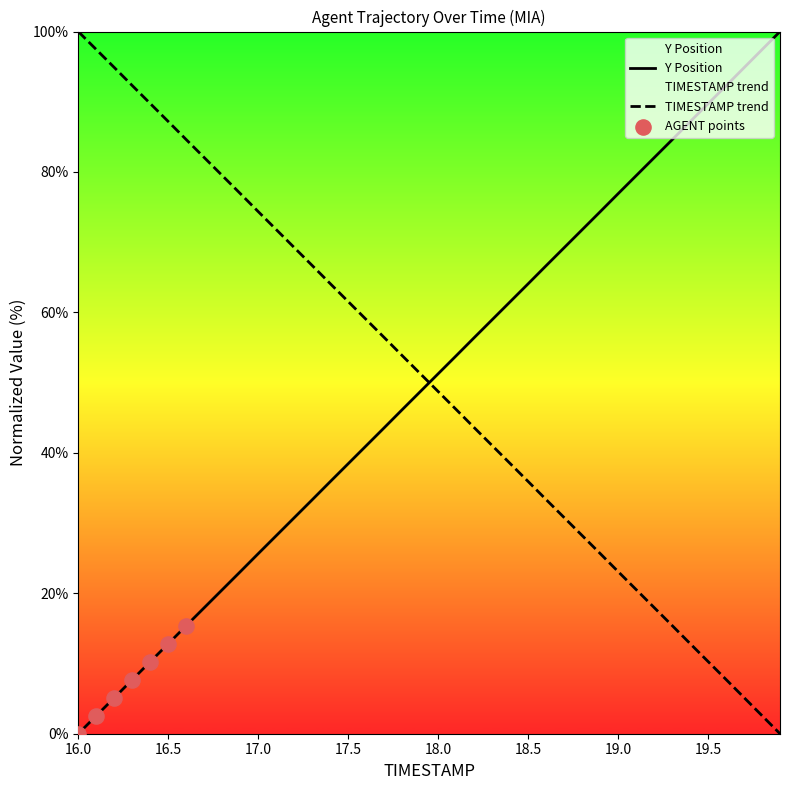

What is the total value across all series at 17.9?

100.0